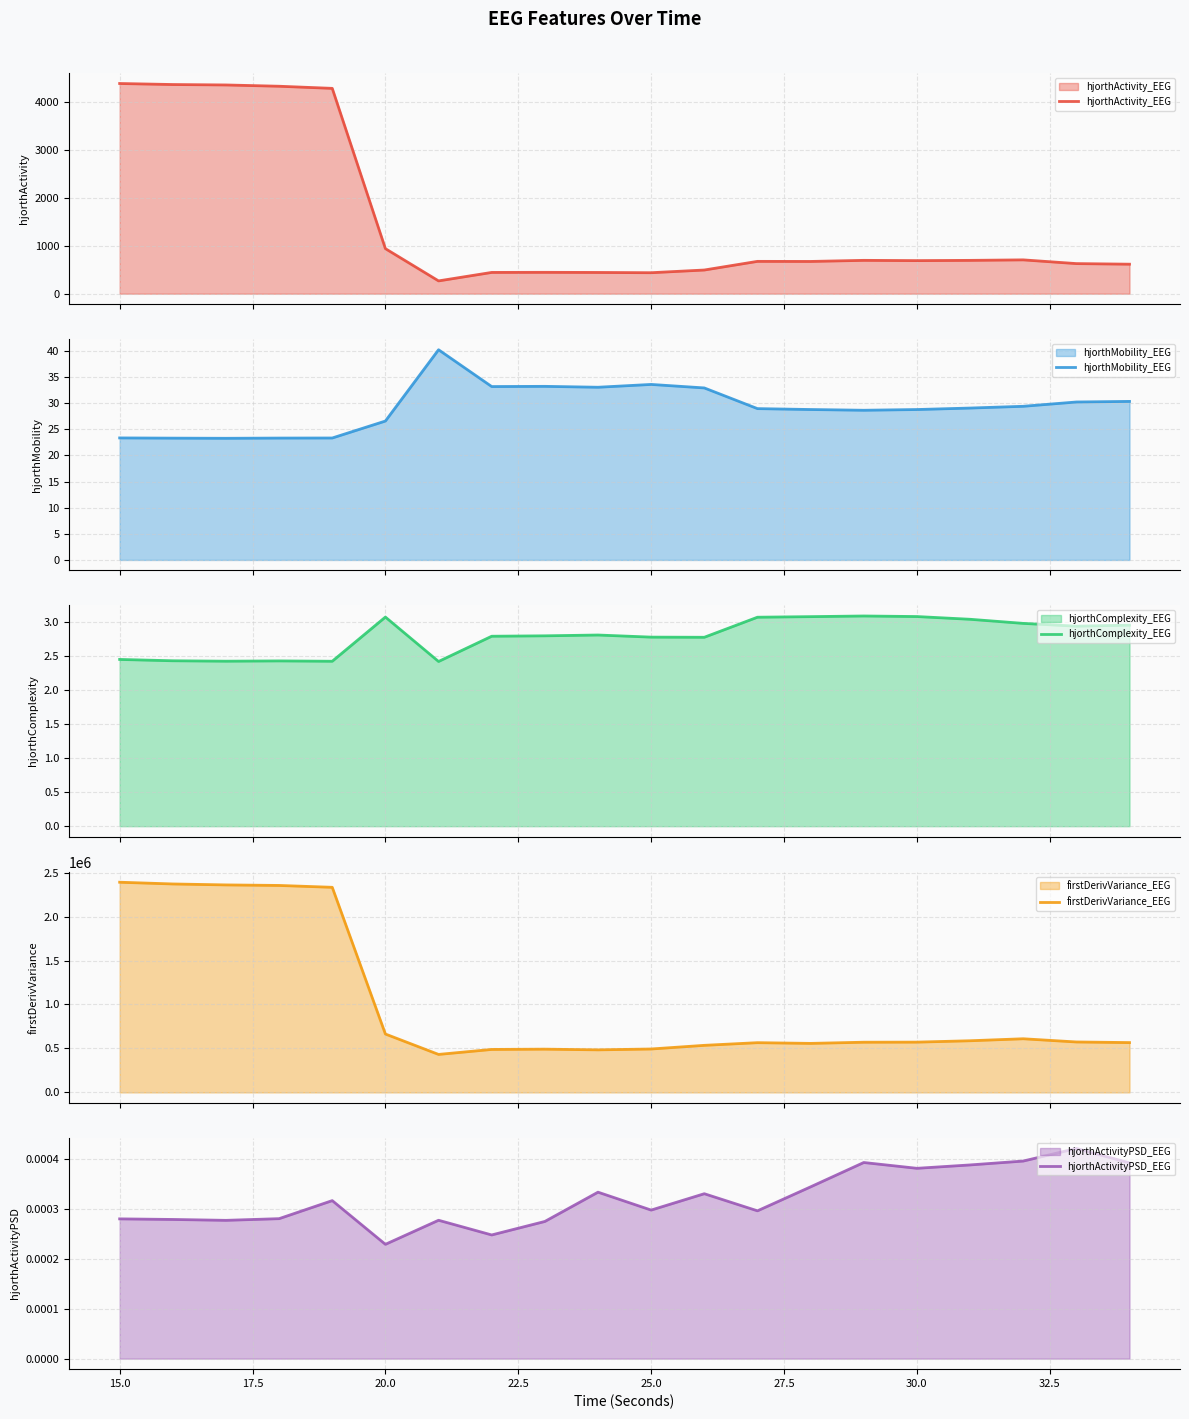

What is the lowest value of the hjorthActivity_EEG series?

267.3